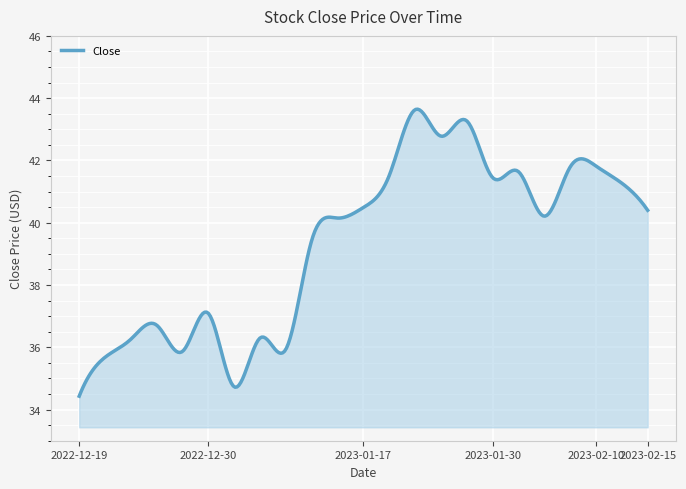

What is the greatest value displayed?

43.6